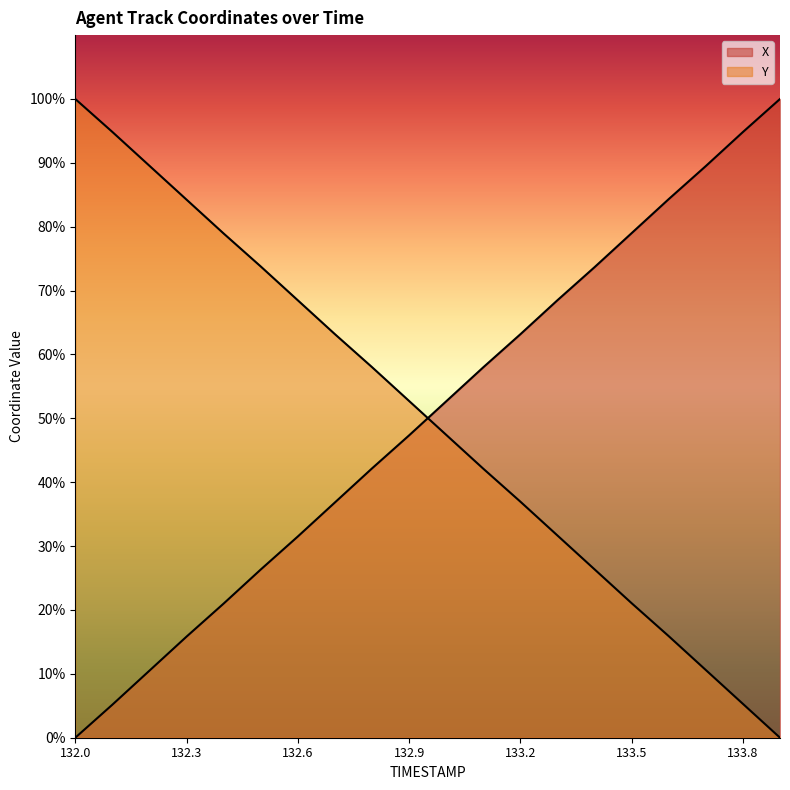

How many positive values does the X series have?

19